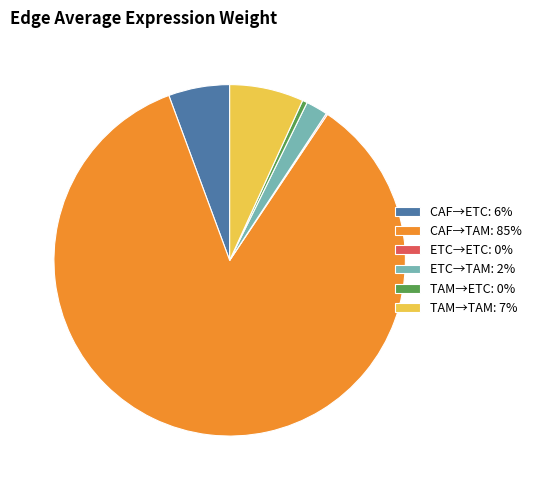

Is the sum of CAF→TAM: 85% and TAM→TAM: 7% greater than half?

Yes